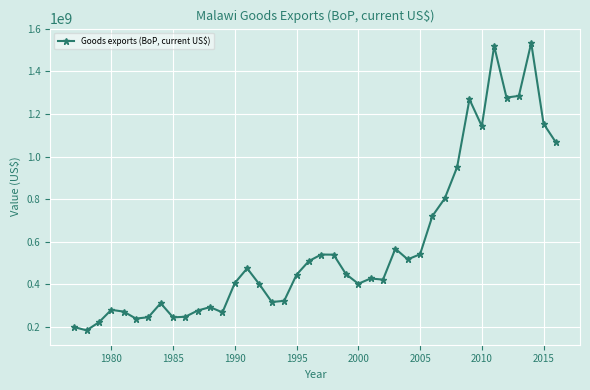

What is the value of the 26th point from the left?

422446556.1